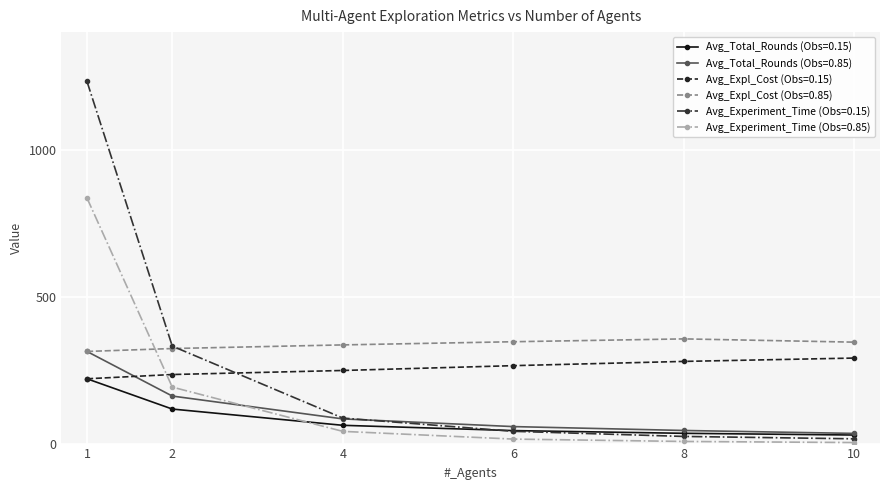

How many data points in Avg_Expl_Cost (Obs=0.15) are less than 265?

3